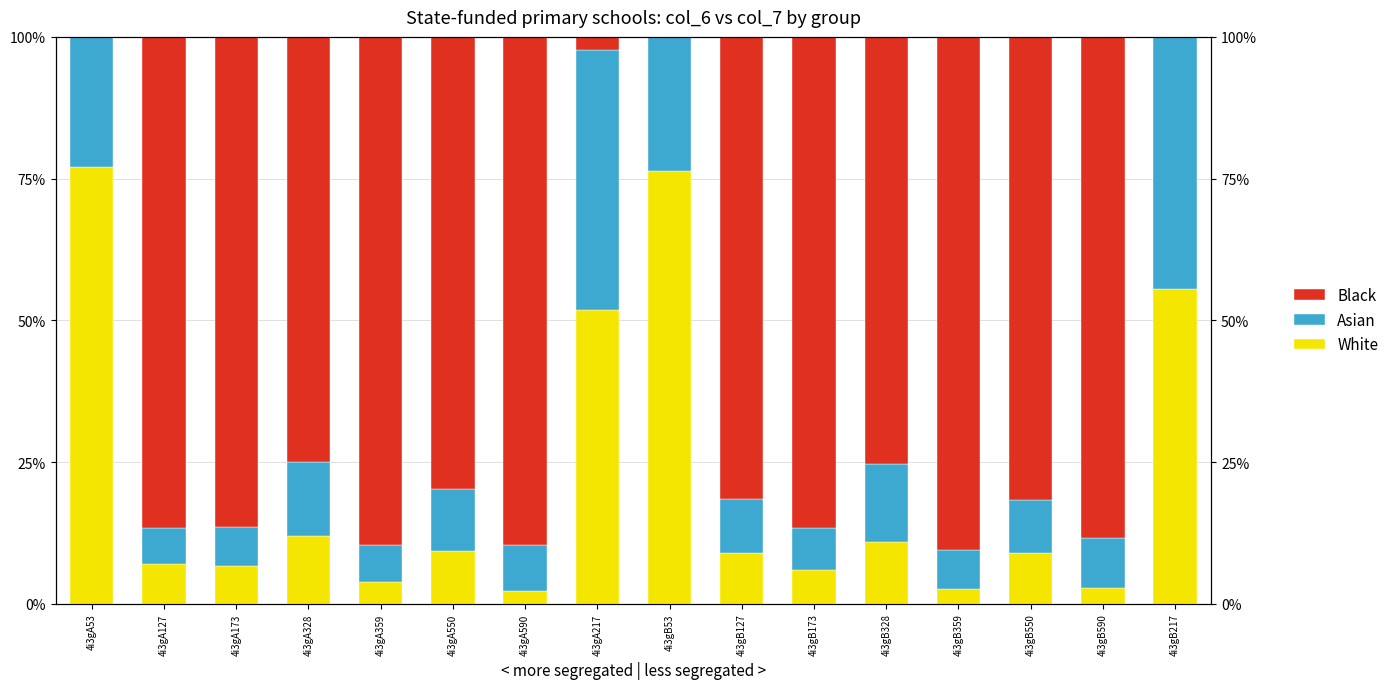

What is the total value across all series at 4i3gA53?

159.0